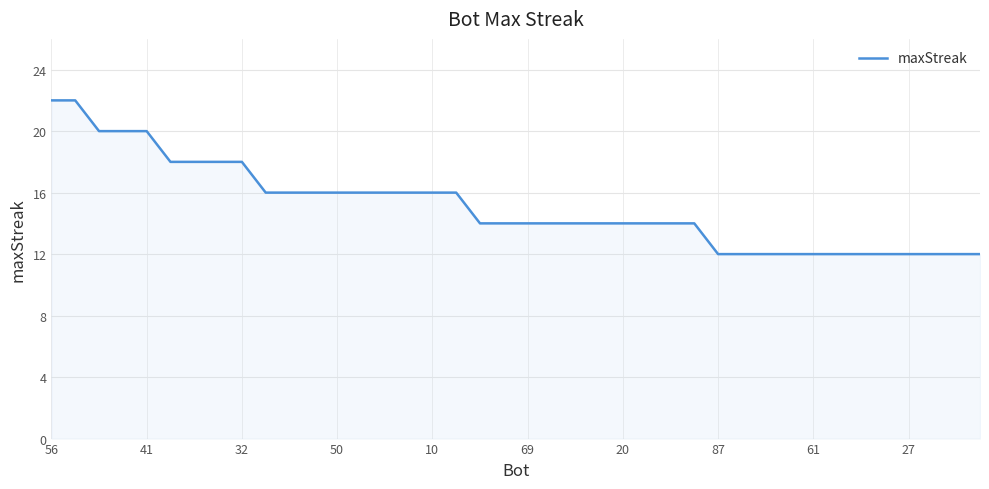

What is the smallest value displayed?

12